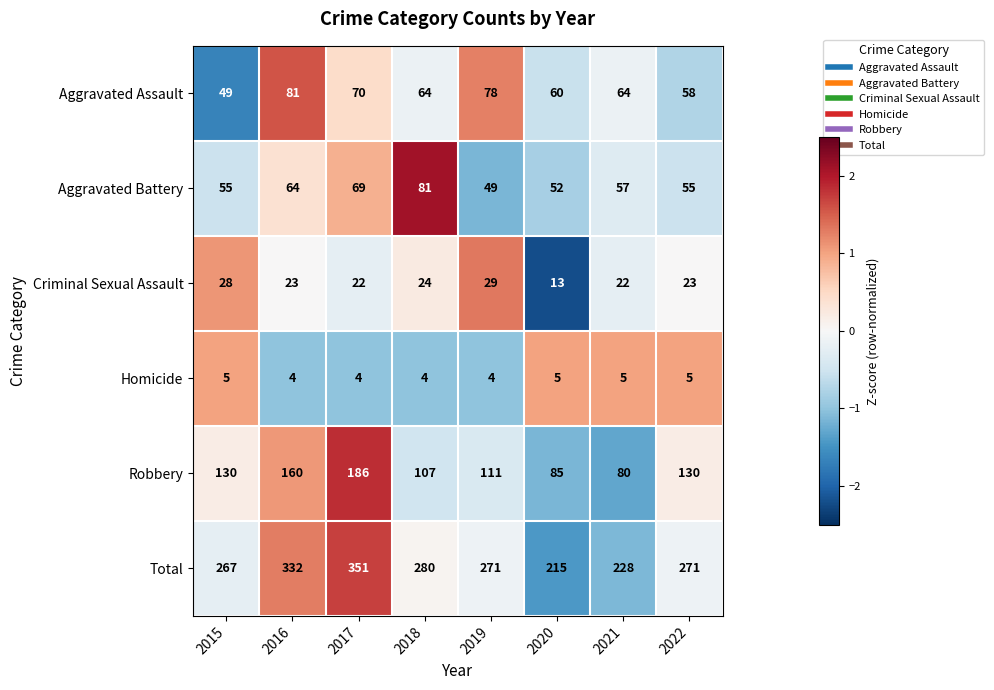

How many distinct data groups are displayed?

6